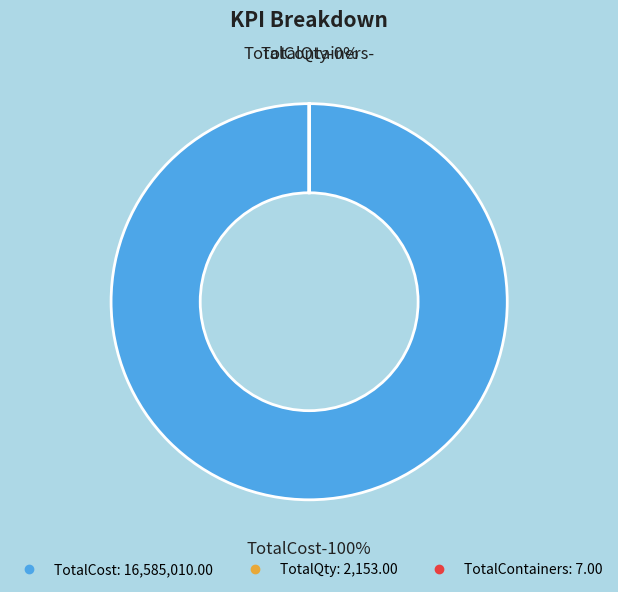

How many segments does this pie chart have?

3